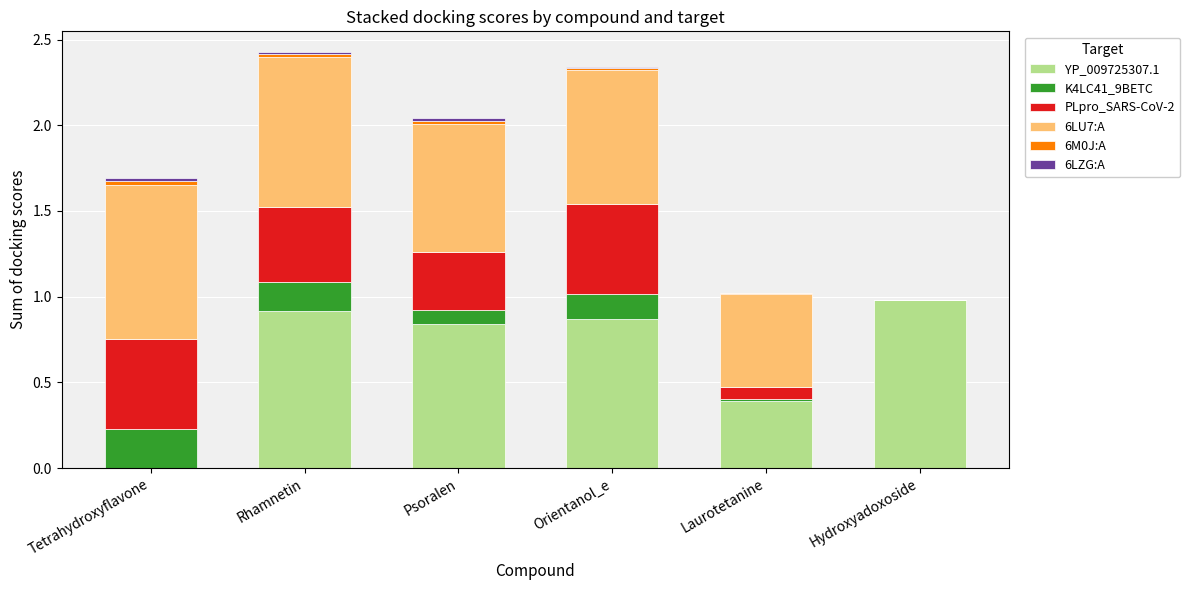

True or false: YP_009725307.1 has a value of -0.3 at Tetrahydroxyflavone.

False